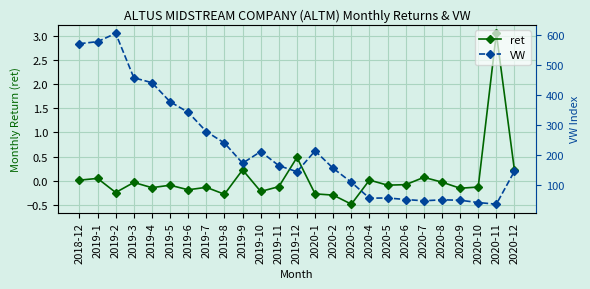

Reading left to right, what are all the values shown in this chart?

ret: 0.0	0.0	-0.2	-0.0	-0.1	-0.1	-0.2	-0.1	-0.3	0.2	-0.2	-0.1	0.5	-0.3	-0.3	-0.5	0.0	-0.1	-0.1	0.1	-0.0	-0.2	-0.1	3.1	0.2
VW: 572.5	579.2	606.9	458.6	442.1	378.4	343.2	278.7	240.5	173.1	212.0	164.8	144.6	214.3	155.9	109.4	56.2	56.9	51.7	47.5	50.8	49.3	41.6	36.1	146.5